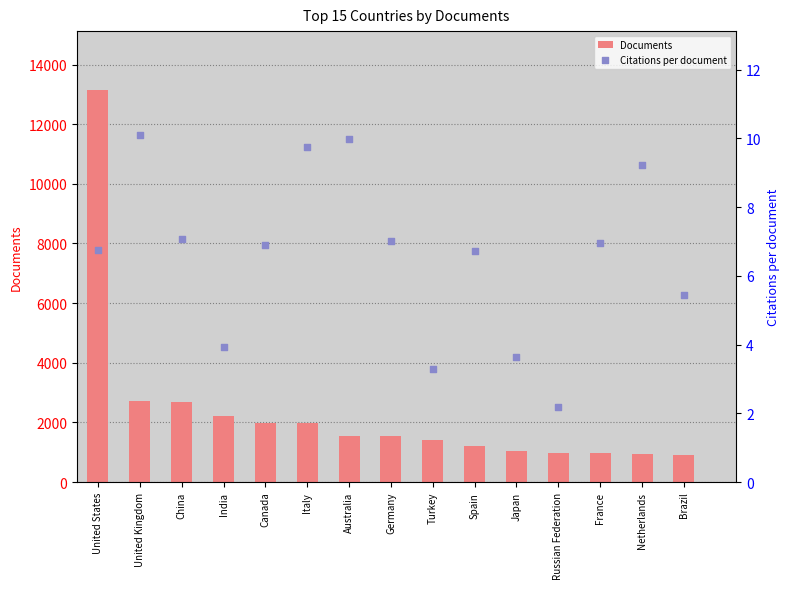

Which series has the widest spread of Y values?

Documents